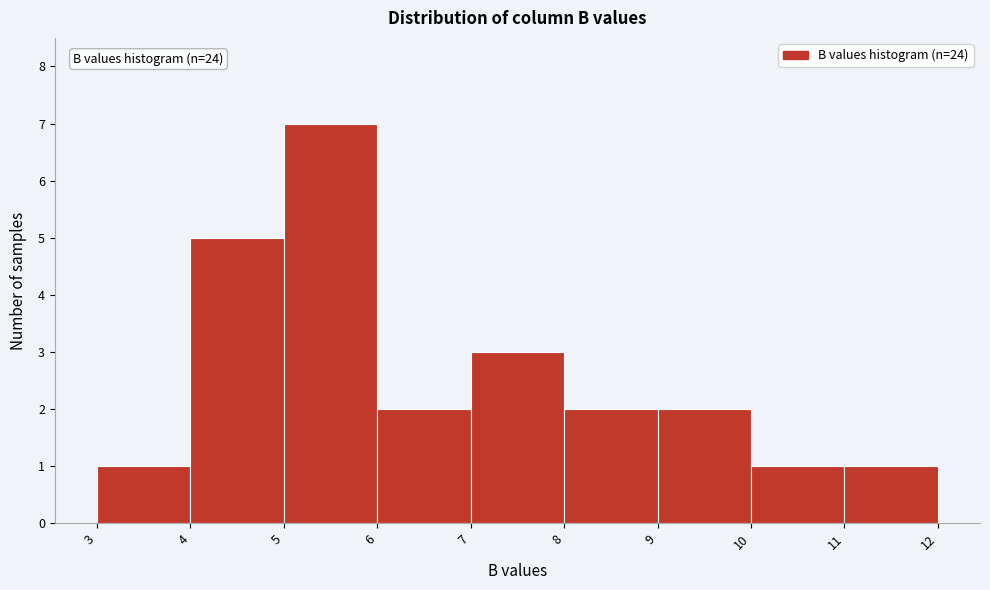

Over which range of the x-axis is the bar tallest?

5 to 6